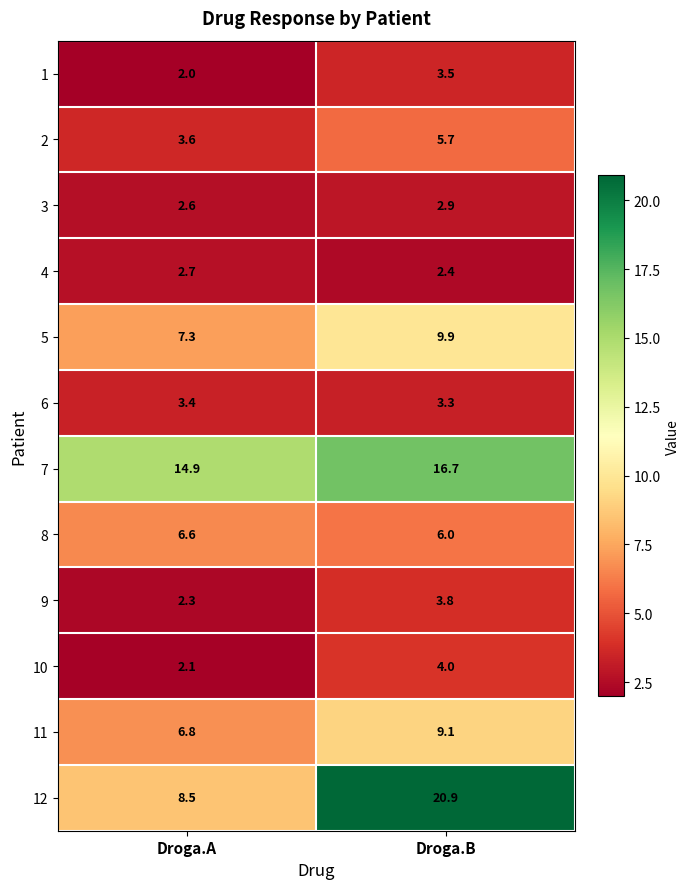

What is the sum of the 6 values at Droga.B and Droga.A?

6.7